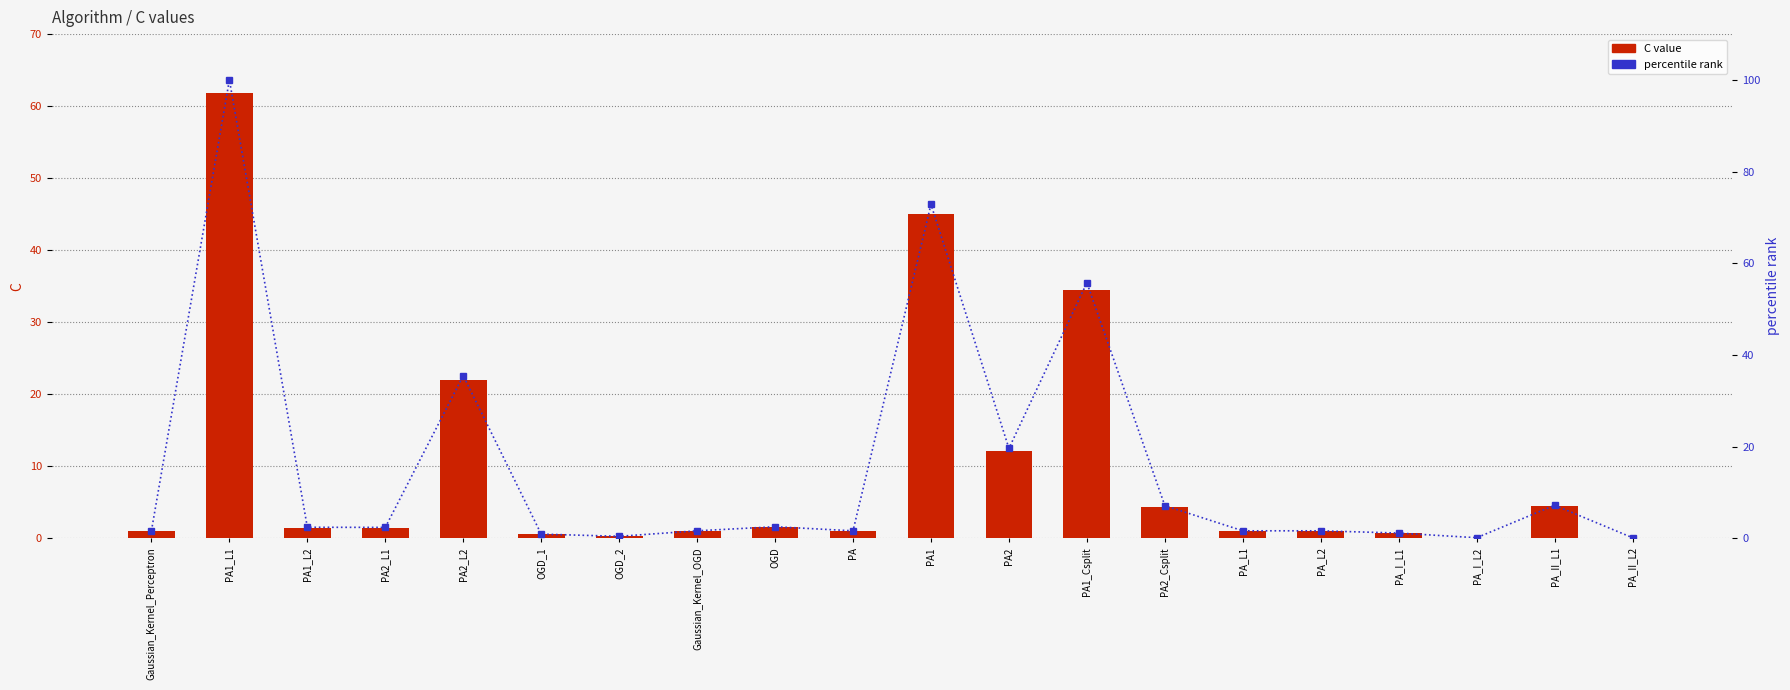

Between Gaussian_Kernel_OGD and PA2, which series saw the biggest shift?

percentile rank